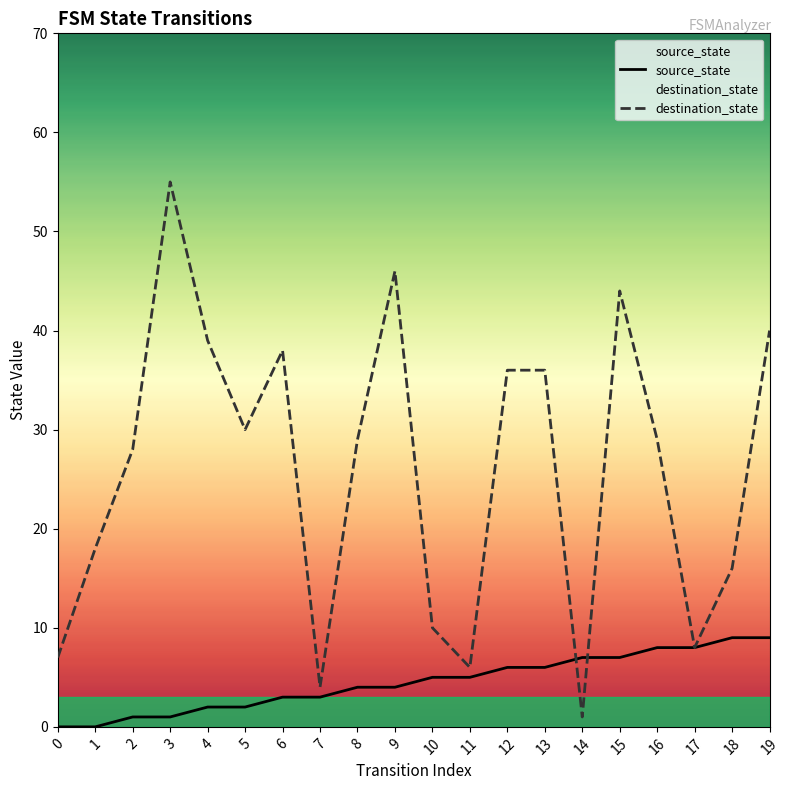

True or false: source_state has a value of 8 at 17.

True